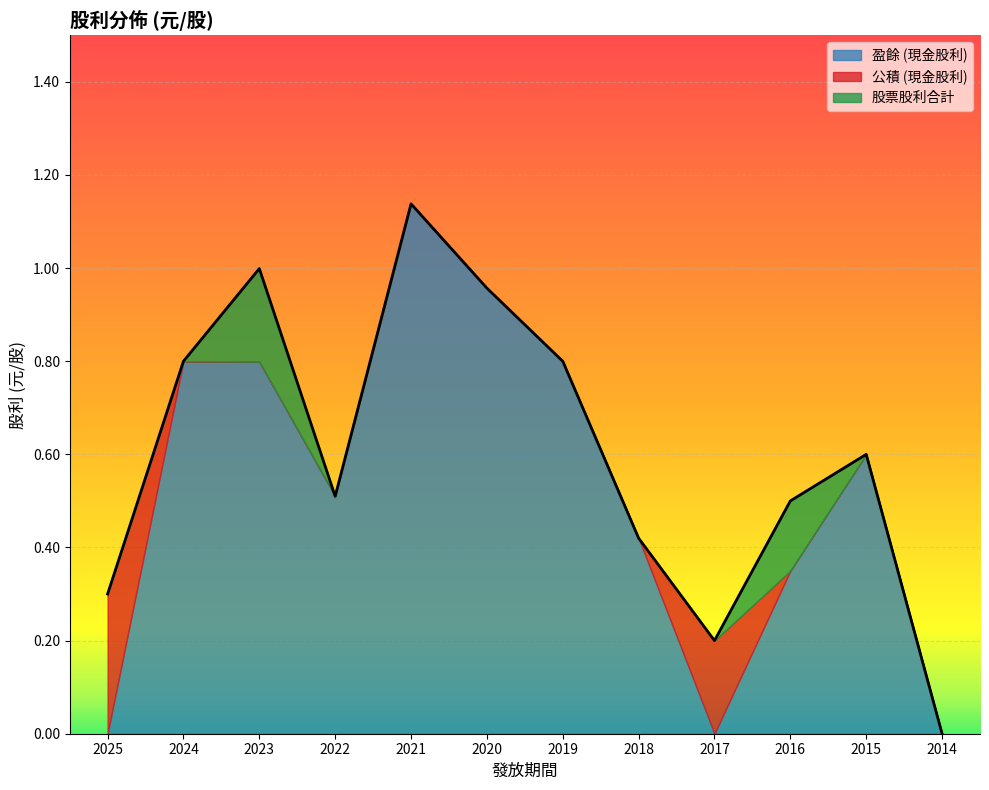

How many data points in 股票股利合計 are above 0?

2